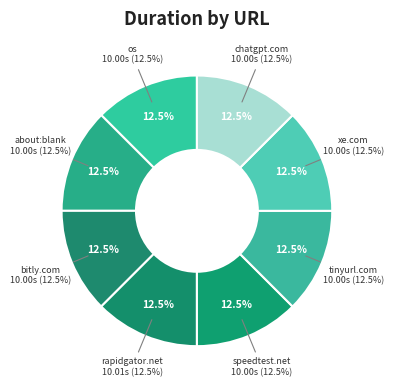

True or false: os accounts for 12% of the total.

True